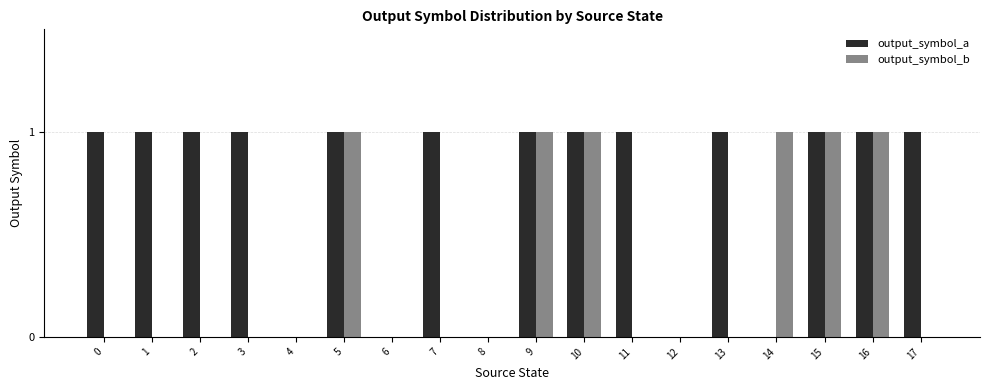

Reading left to right, transcribe all the data shown in this chart.

output_symbol_a: 0=1	1=1	2=1	3=1	4=0	5=1	6=0	7=1	8=0	9=1	10=1	11=1	12=0	13=1	14=0	15=1	16=1	17=1
output_symbol_b: 0=0	1=0	2=0	3=0	4=0	5=1	6=0	7=0	8=0	9=1	10=1	11=0	12=0	13=0	14=1	15=1	16=1	17=0